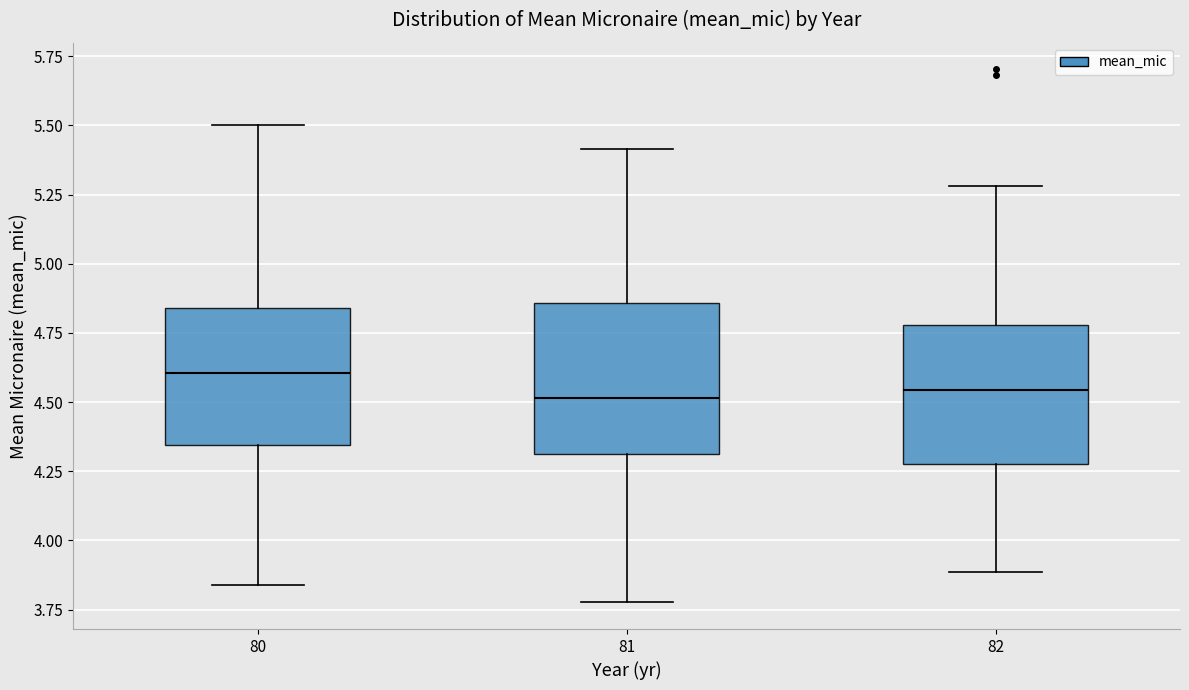

Where does the lower whisker of the box at x = 81 end on the y-axis? The values are not printed on the chart, so give them approximately, as read against the axis.

3.80